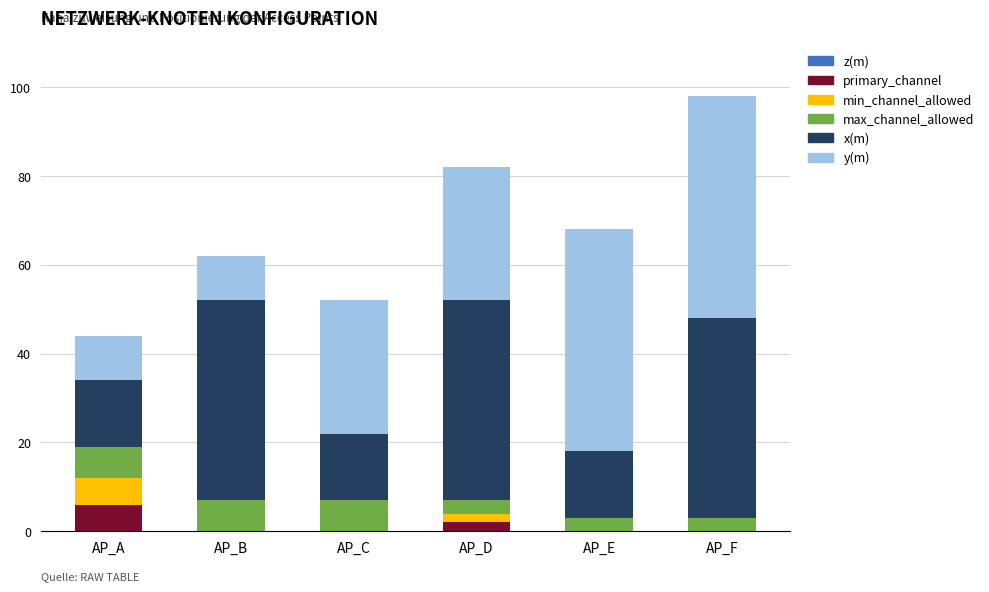

How many data points does each series have?

6